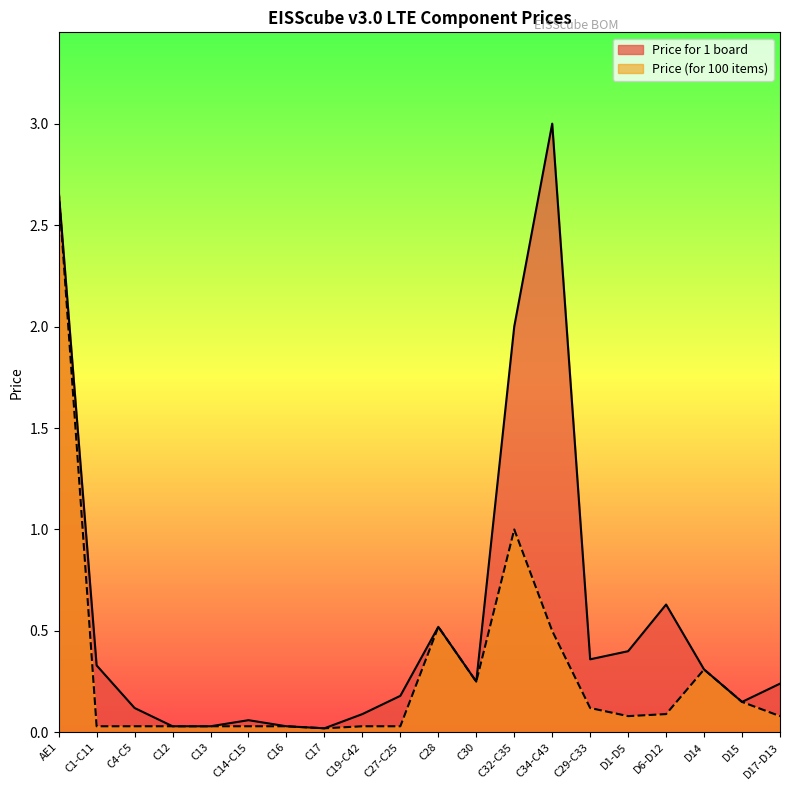

What is the label of the 16th point from the right?

C13